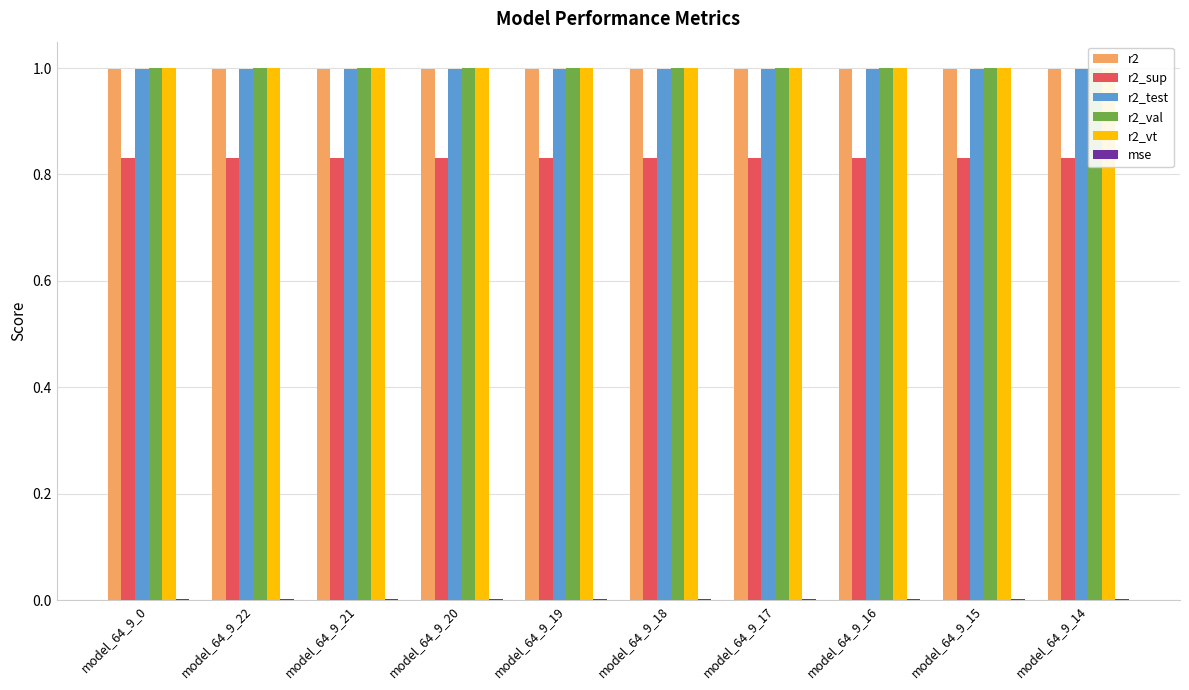

What is the greatest value displayed?

1.0